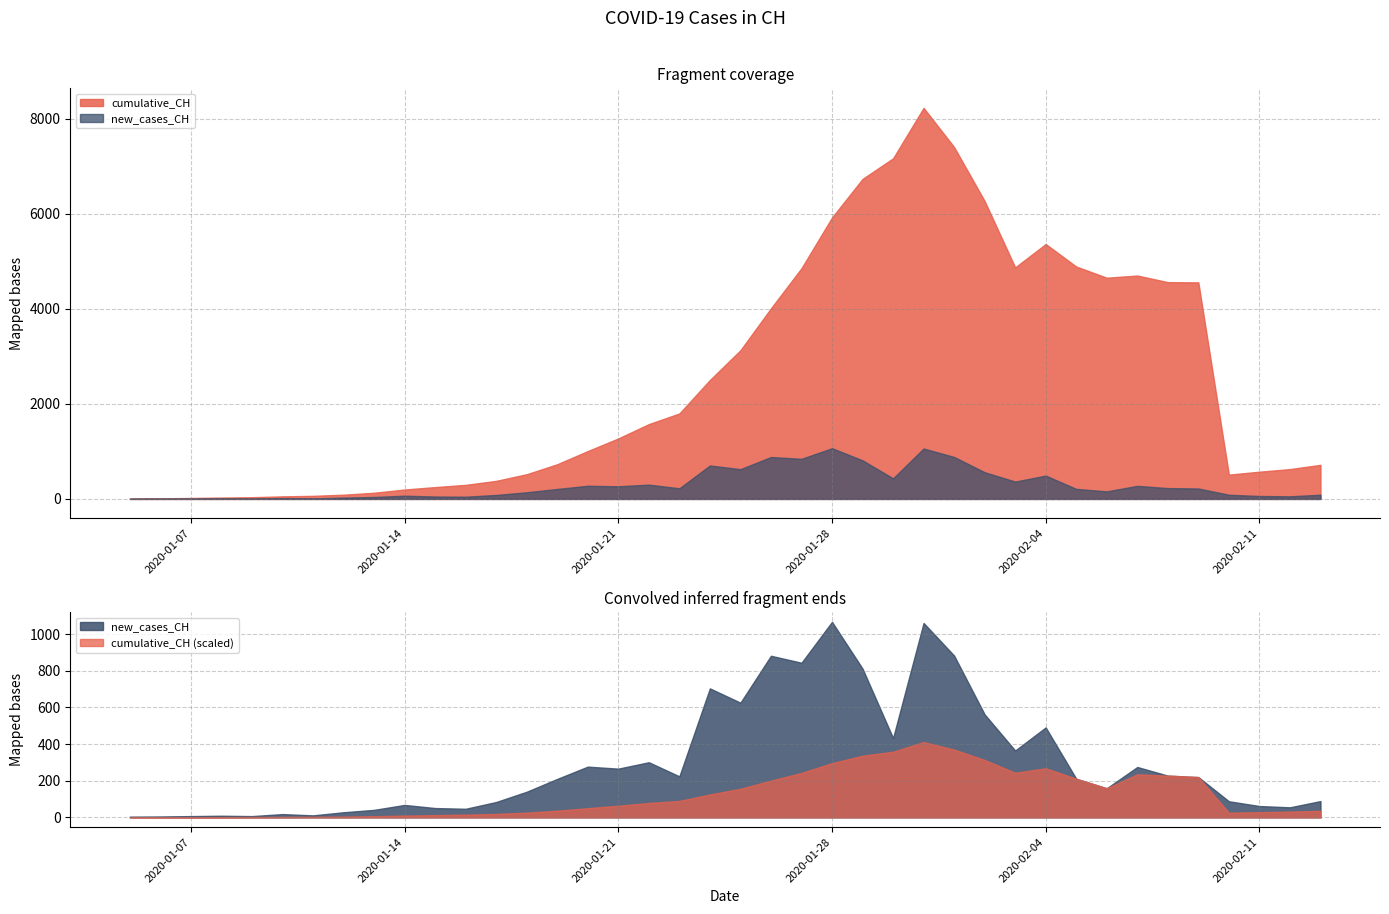

The value of cumulative_CH at 2020-01-10 is 15. True or false?

False